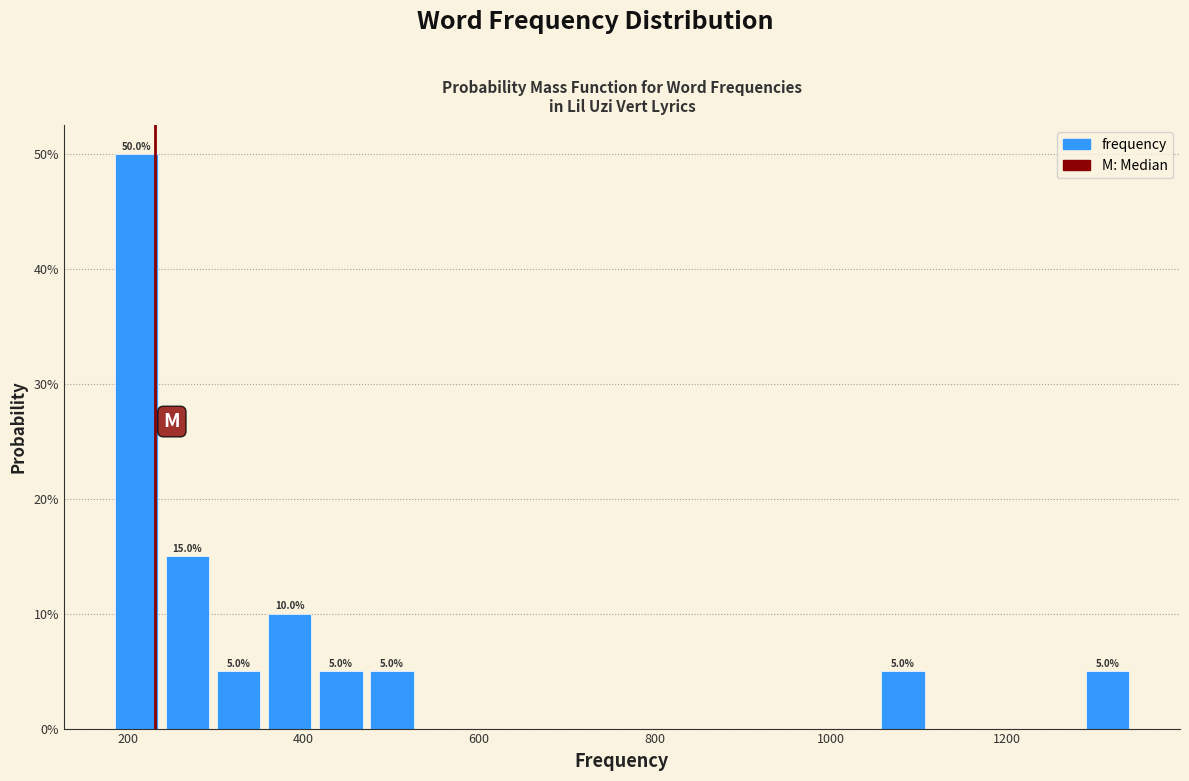

Around what value on the x-axis is the tallest bar? Give the approximate position of its centre, as read against the axis.

220